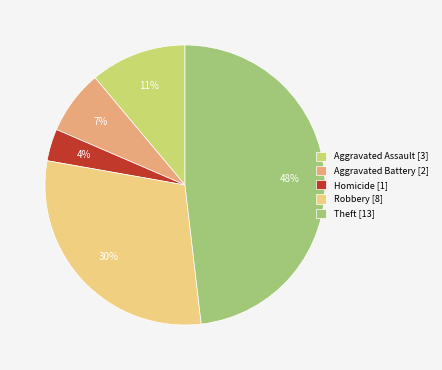

Which category has the biggest portion of the pie?

Theft [13]